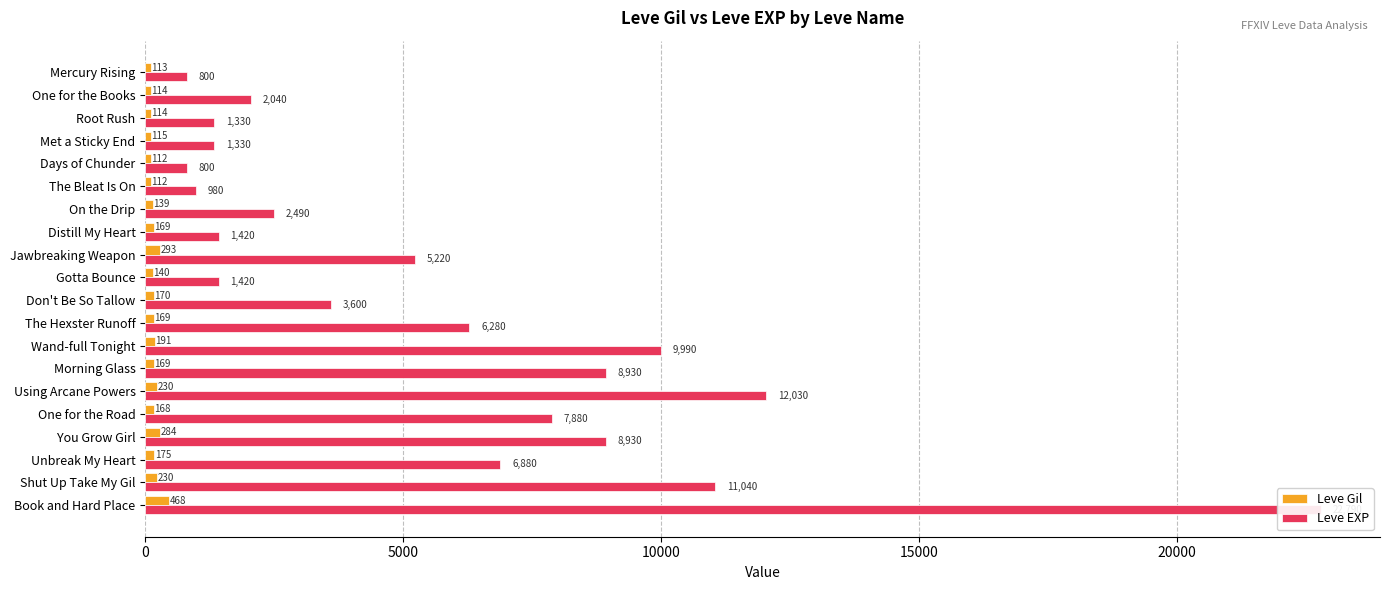

At which label does Leve Gil first exceed 169?

Jawbreaking Weapon